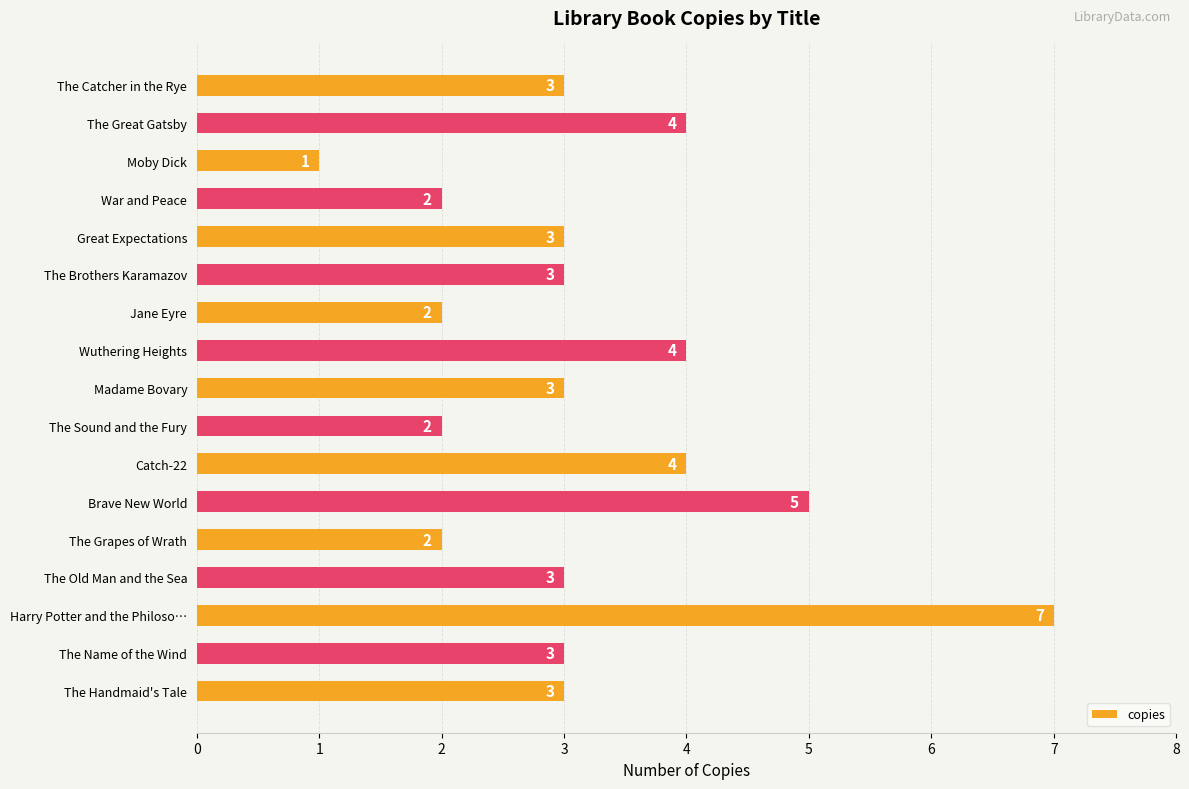

Is it true that the value at The Catcher in the Rye is 5?

False